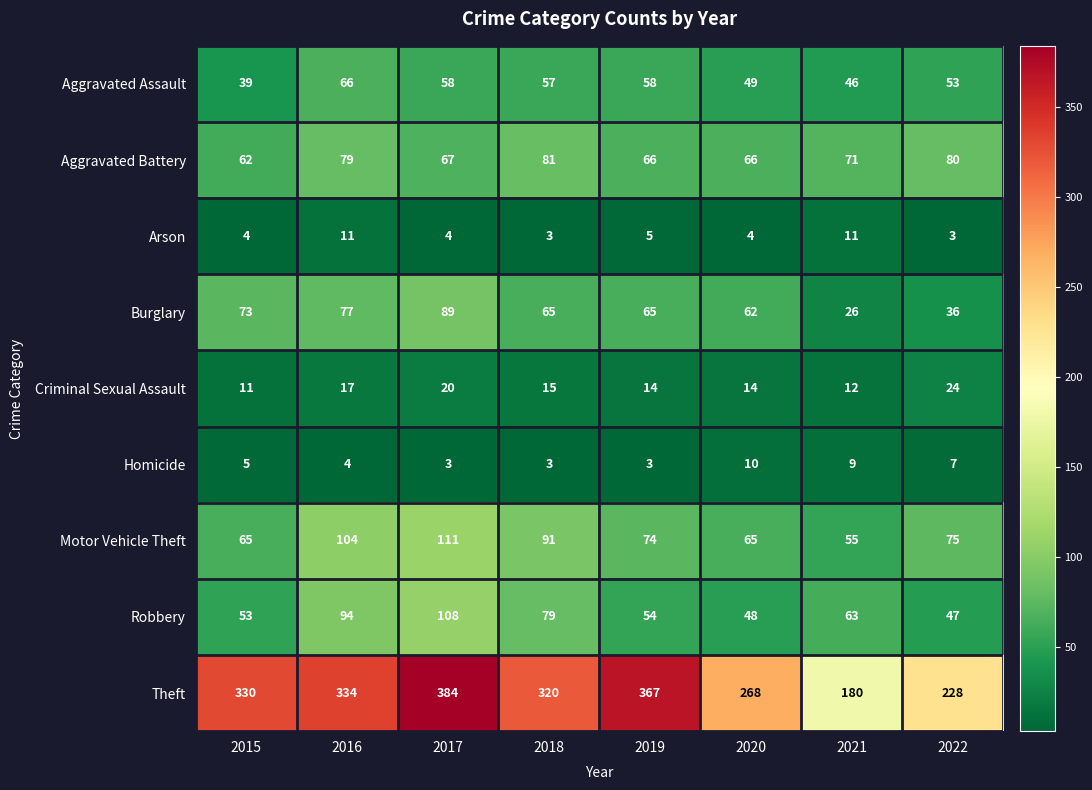

At which category is the sum across all series the highest?

2017